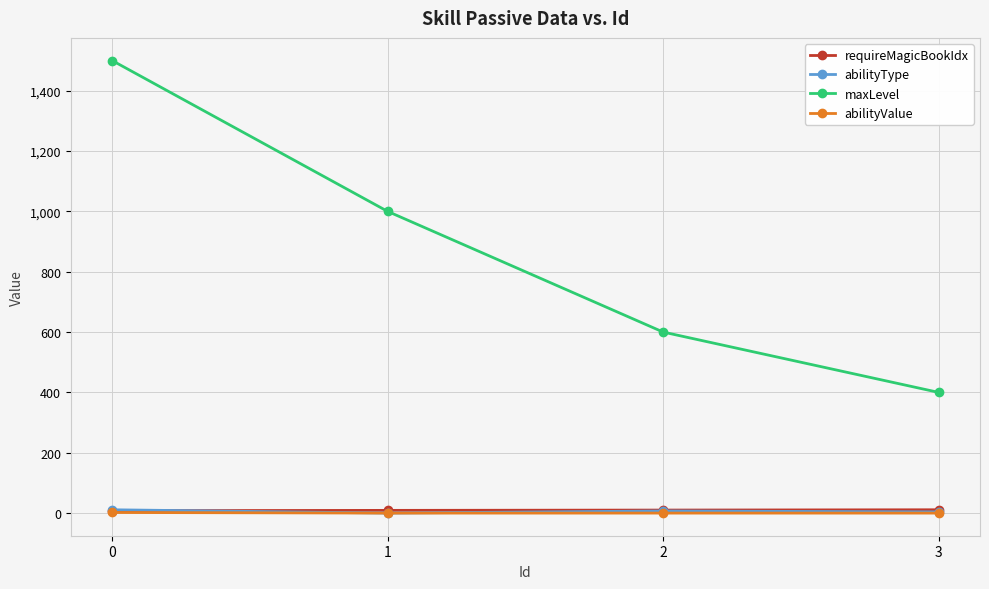

What are all the series names shown in the legend?

requireMagicBookIdx, abilityType, maxLevel, abilityValue